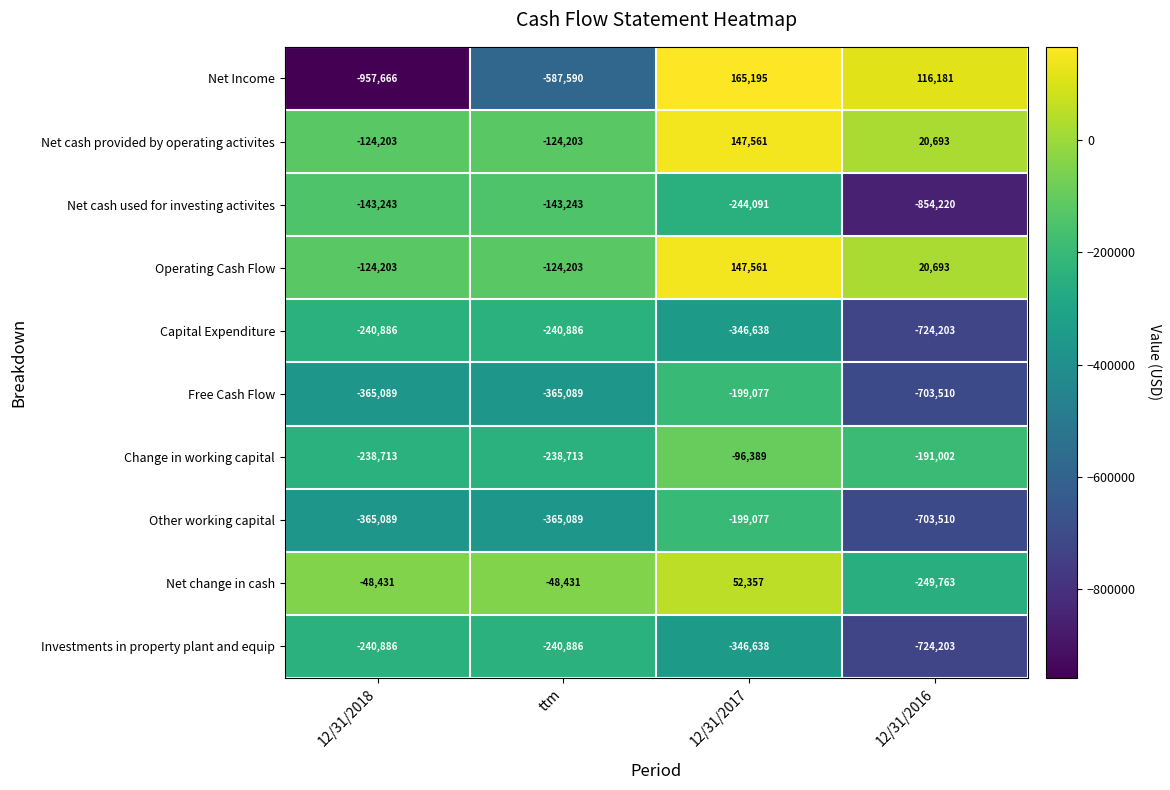

At which label does Other working capital reach its peak?

12/31/2017